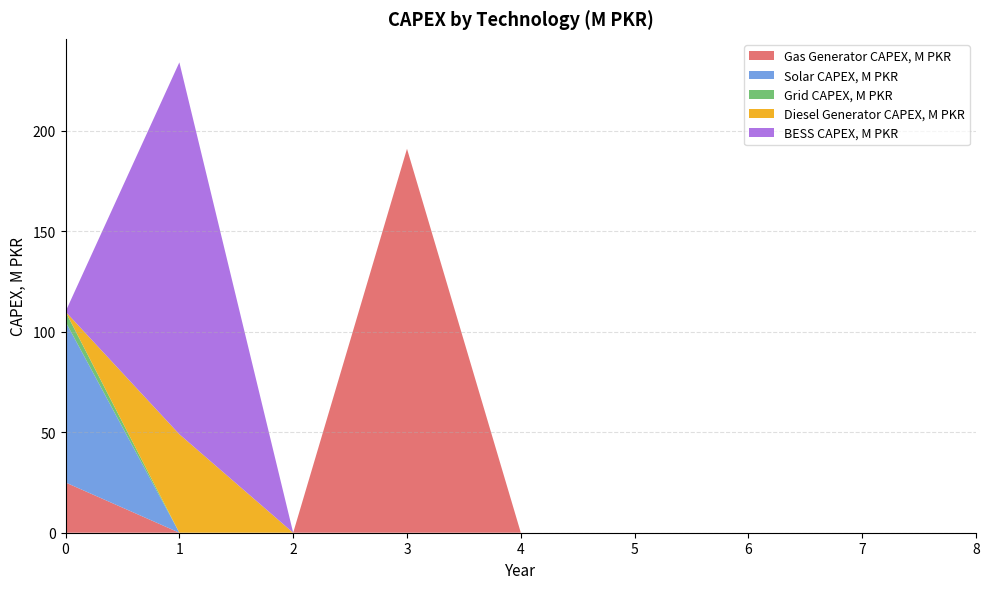

Reading right to left, transcribe all the data shown in this chart.

Gas Generator CAPEX, M PKR: 0	0	0	0	0	191	0	0	25
Solar CAPEX, M PKR: 0	0	0	0	0	0	0	0	80
Grid CAPEX, M PKR: 0	0	0	0	0	0	0	0	5
Diesel Generator CAPEX, M PKR: 0	0	0	0	0	0	0	49	0
BESS CAPEX, M PKR: 0	0	0	0	0	0	0	185	0